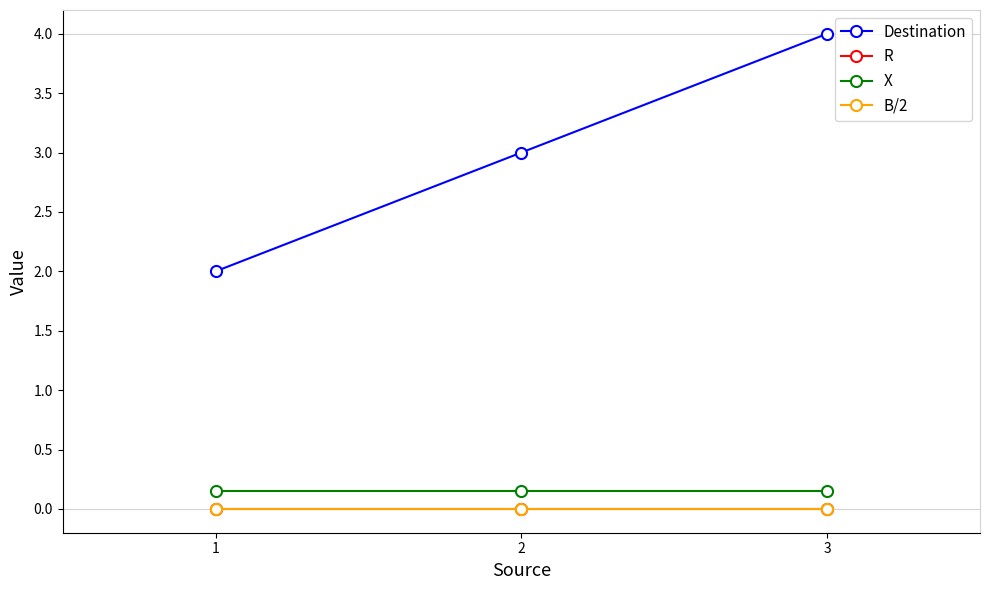

True or false: X has a value of 0.1 at 3.

True